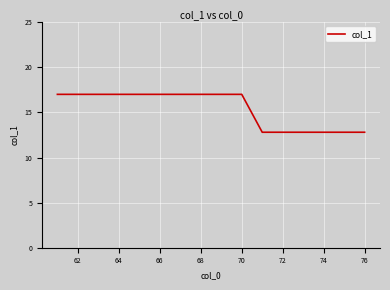

What is the smallest value displayed?

12.8